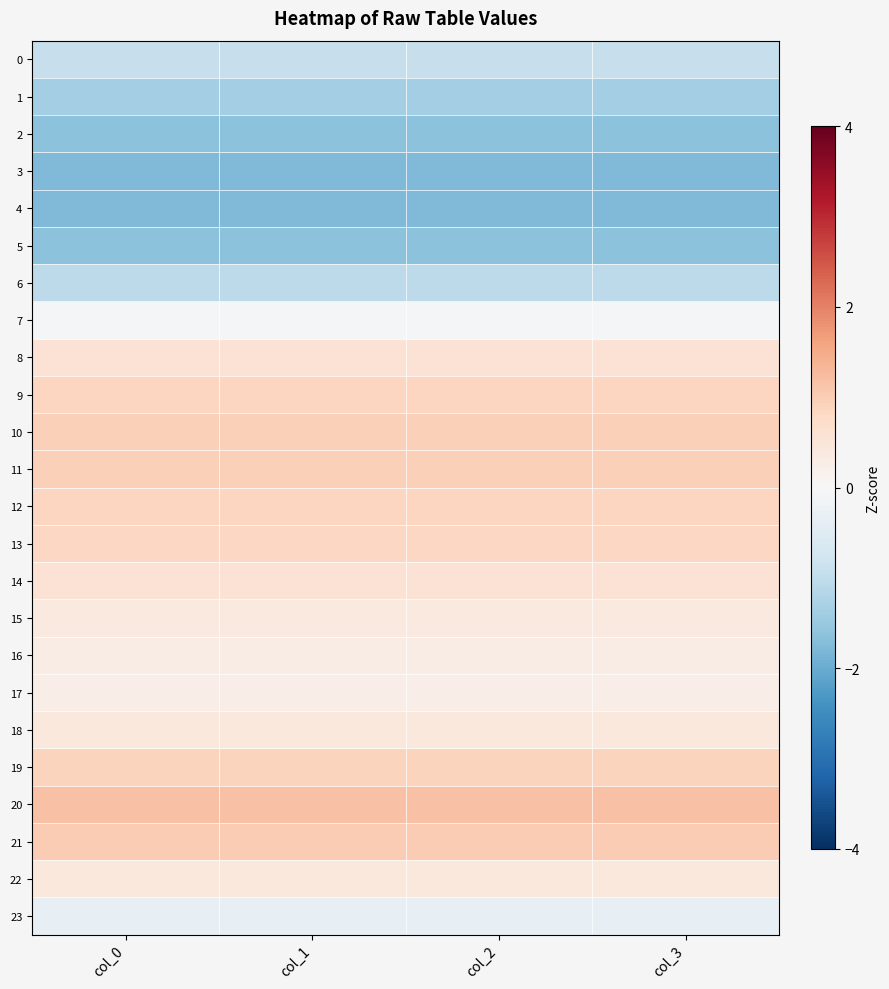

Which series has the largest total across all categories?

20